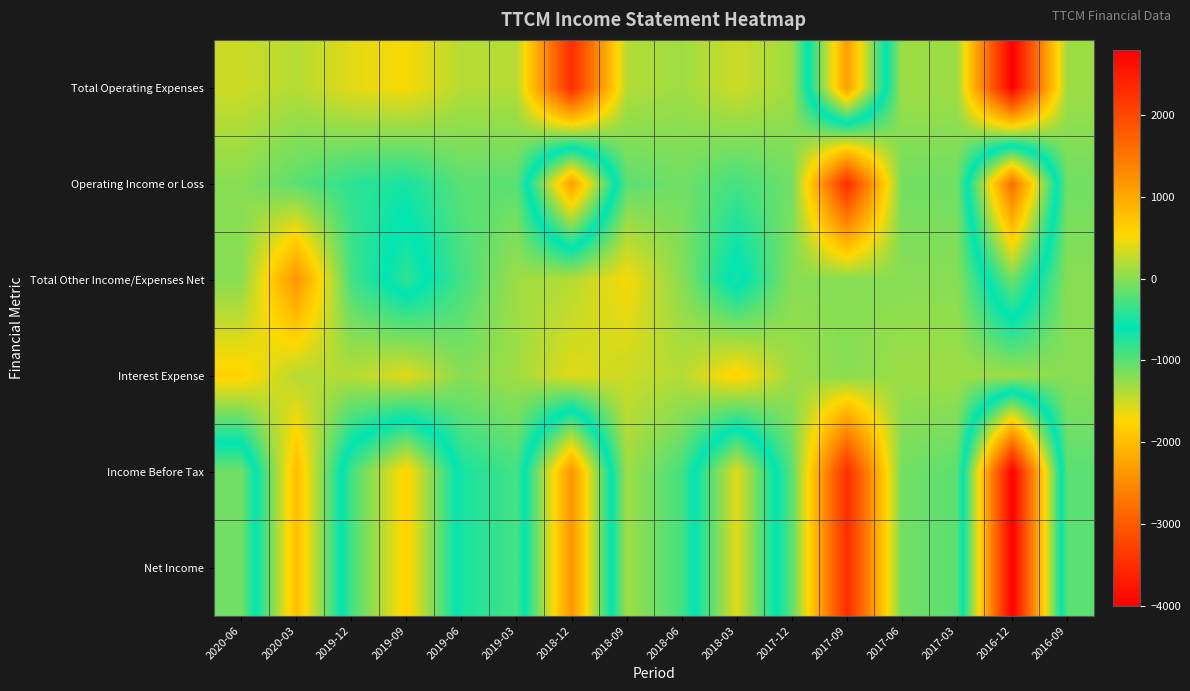

List the series in order of their peak value, lowest first.

Interest Expense, Total Other Income/Expenses Net, Operating Income or Loss, Income Before Tax, Net Income, Total Operating Expenses